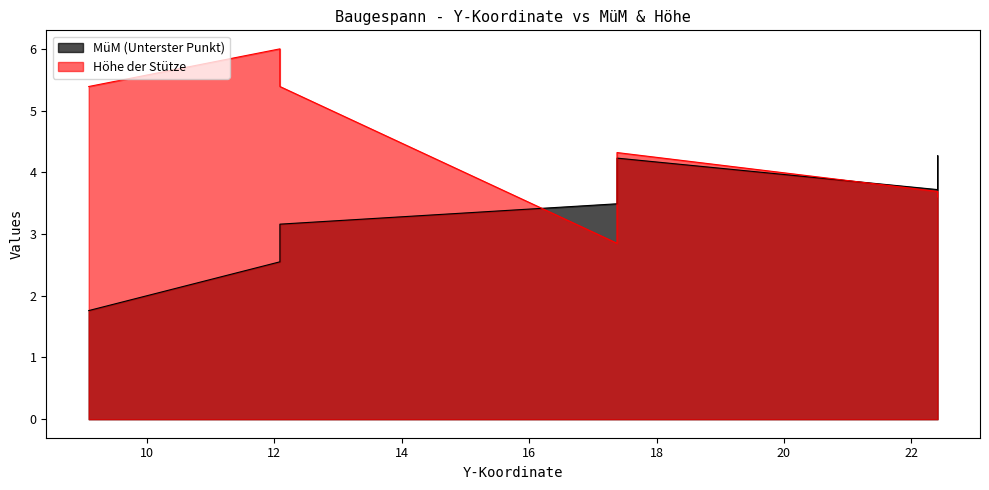

Between 12.09 and 12.09, which series saw the biggest shift?

MüM (Unterster Punkt)